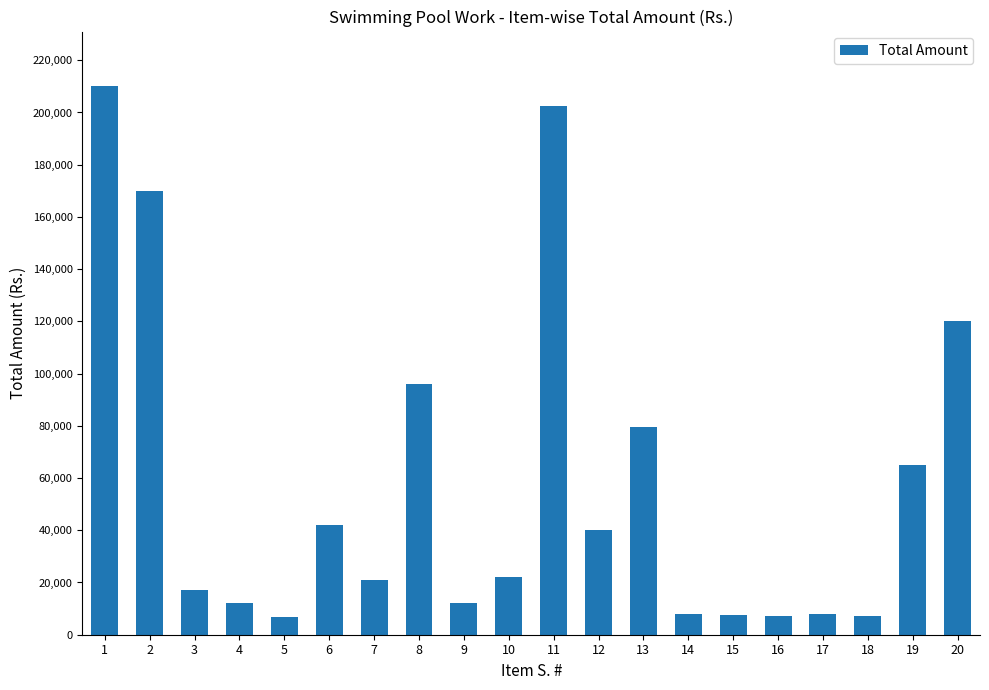

How many bars are there in total?

20